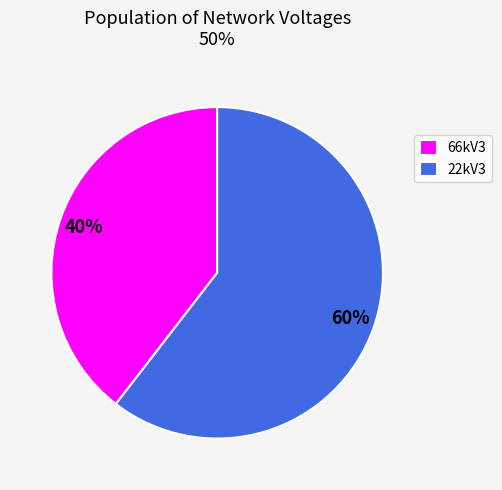

How many segments does this pie chart have?

2